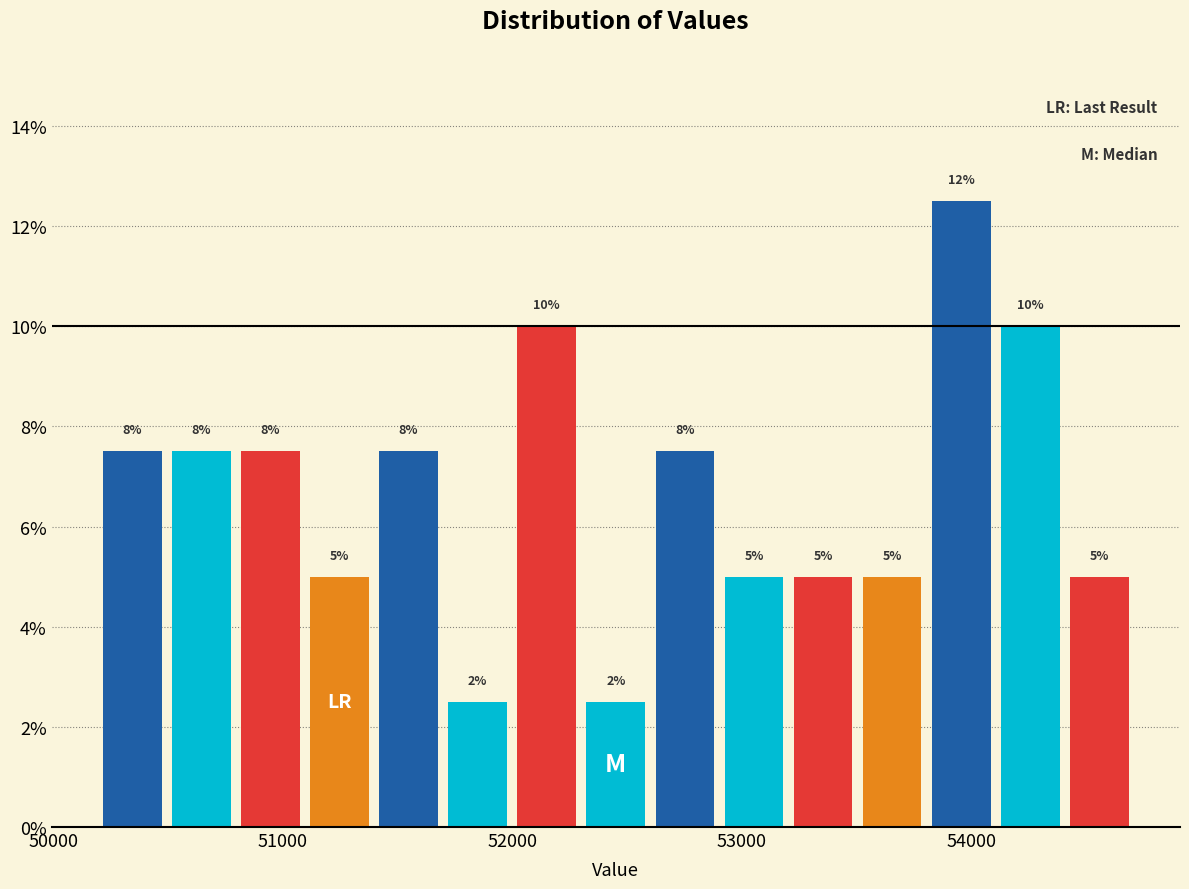

Read against the x-axis, roughly where is the centre of the tallest bar?

54000